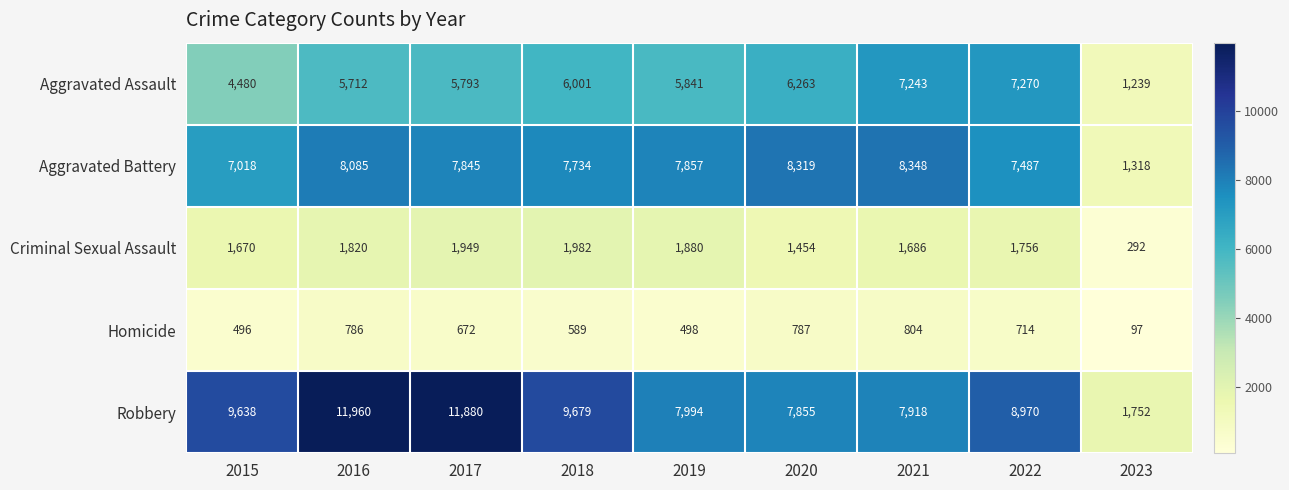

Count the number of categories in the chart.

9